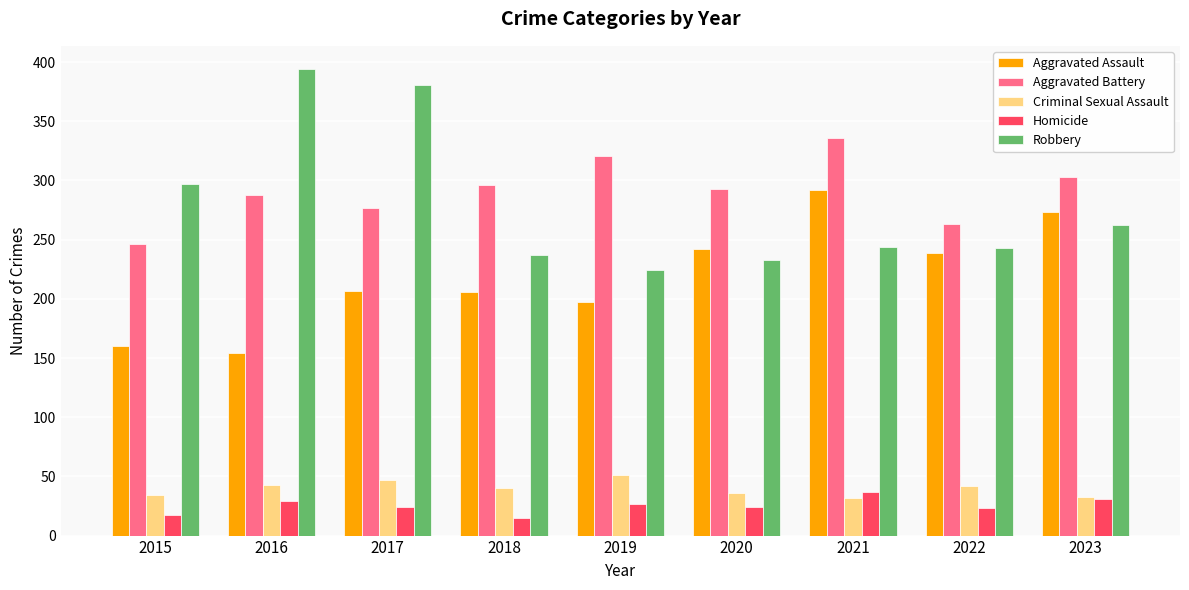

What is the spread (max minus min) of values at 2017?

357